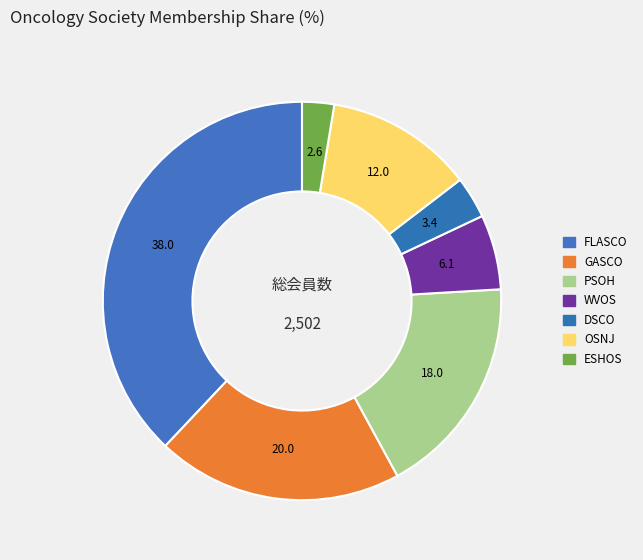

Which slice is the largest?

FLASCO